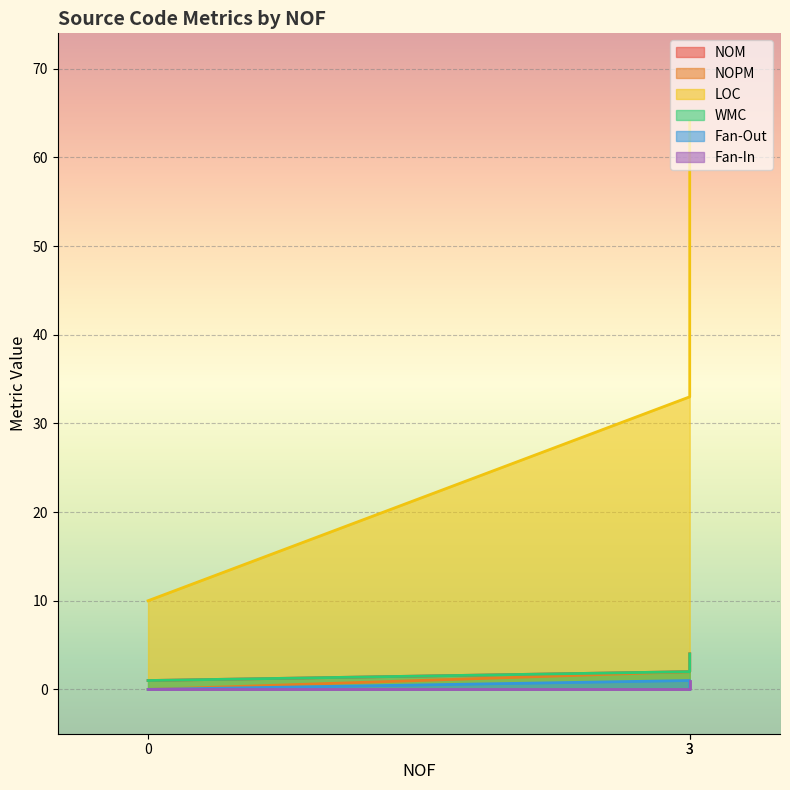

What is the value of the NOPM point at the 3rd from the left?

2